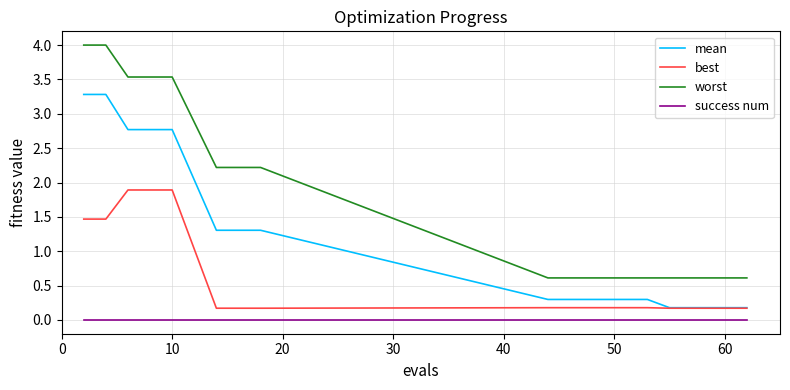

What is the maximum value for best?

1.9